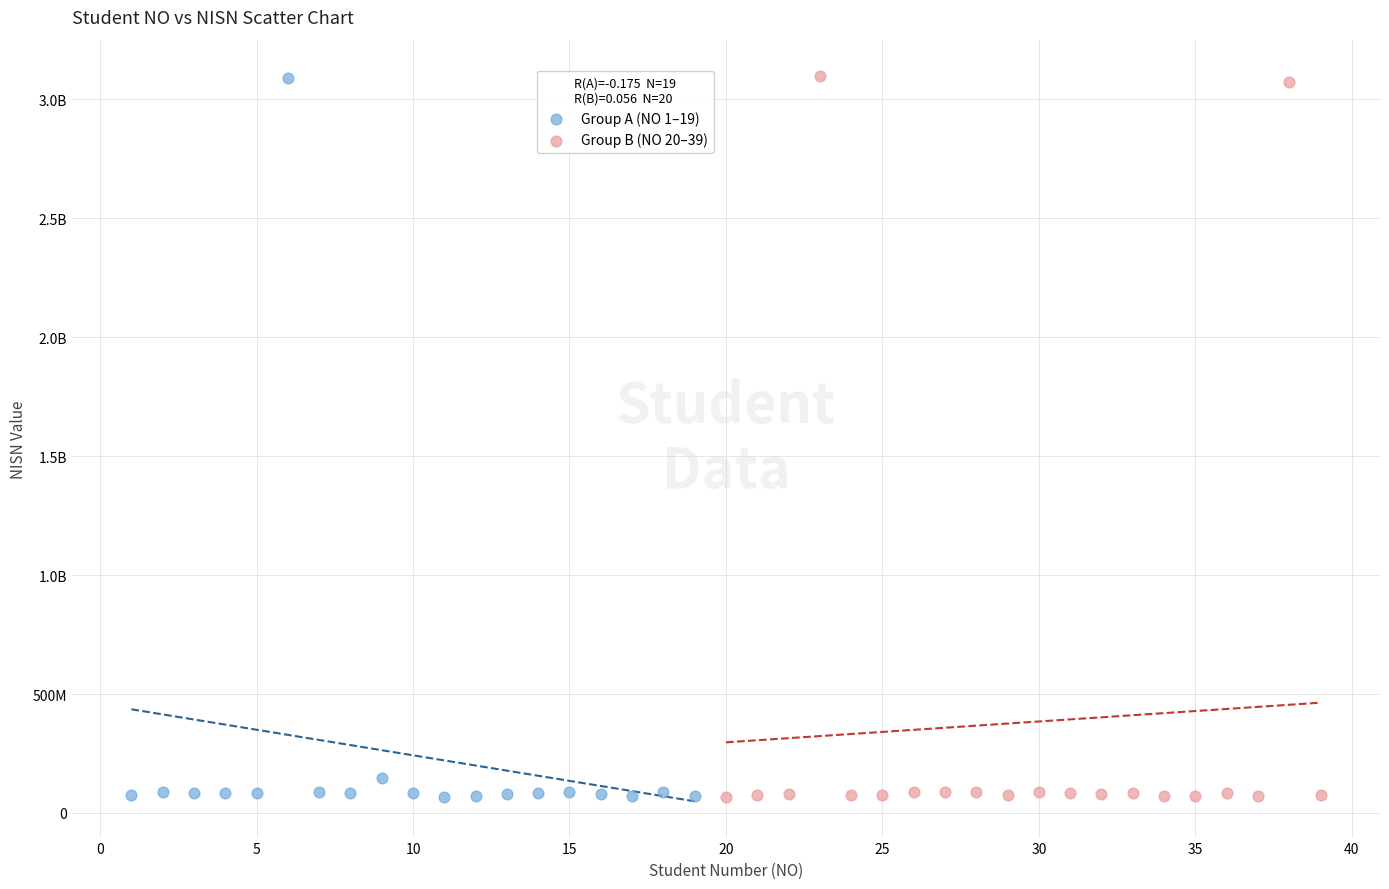

What are all the series names shown in the legend?

Group A (NO 1–19), Group B (NO 20–39)